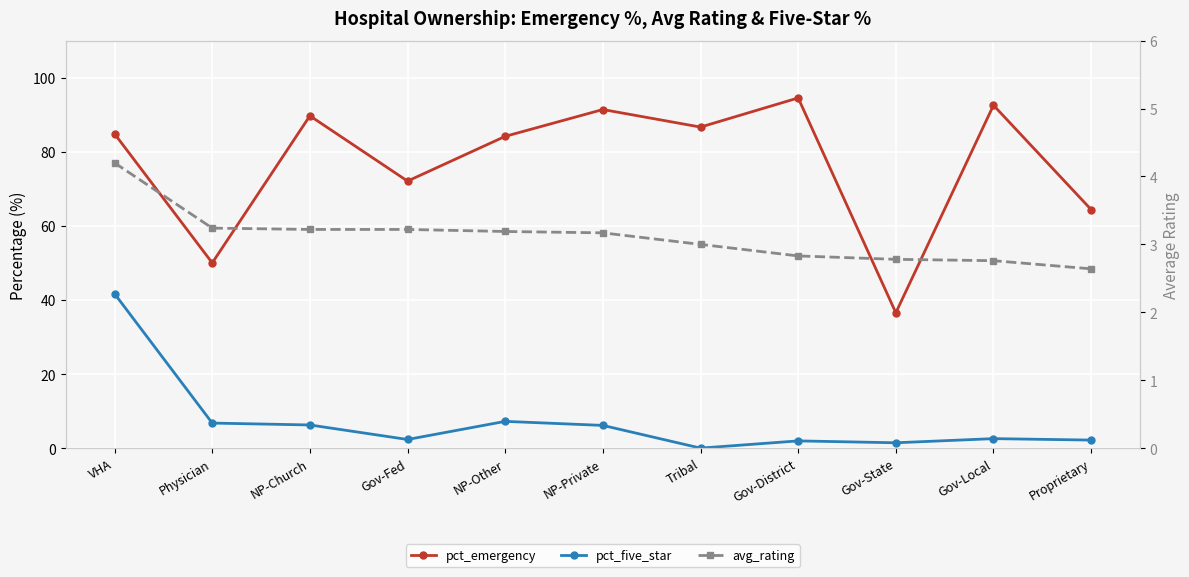

What is the average value of the pct_five_star series?

7.1